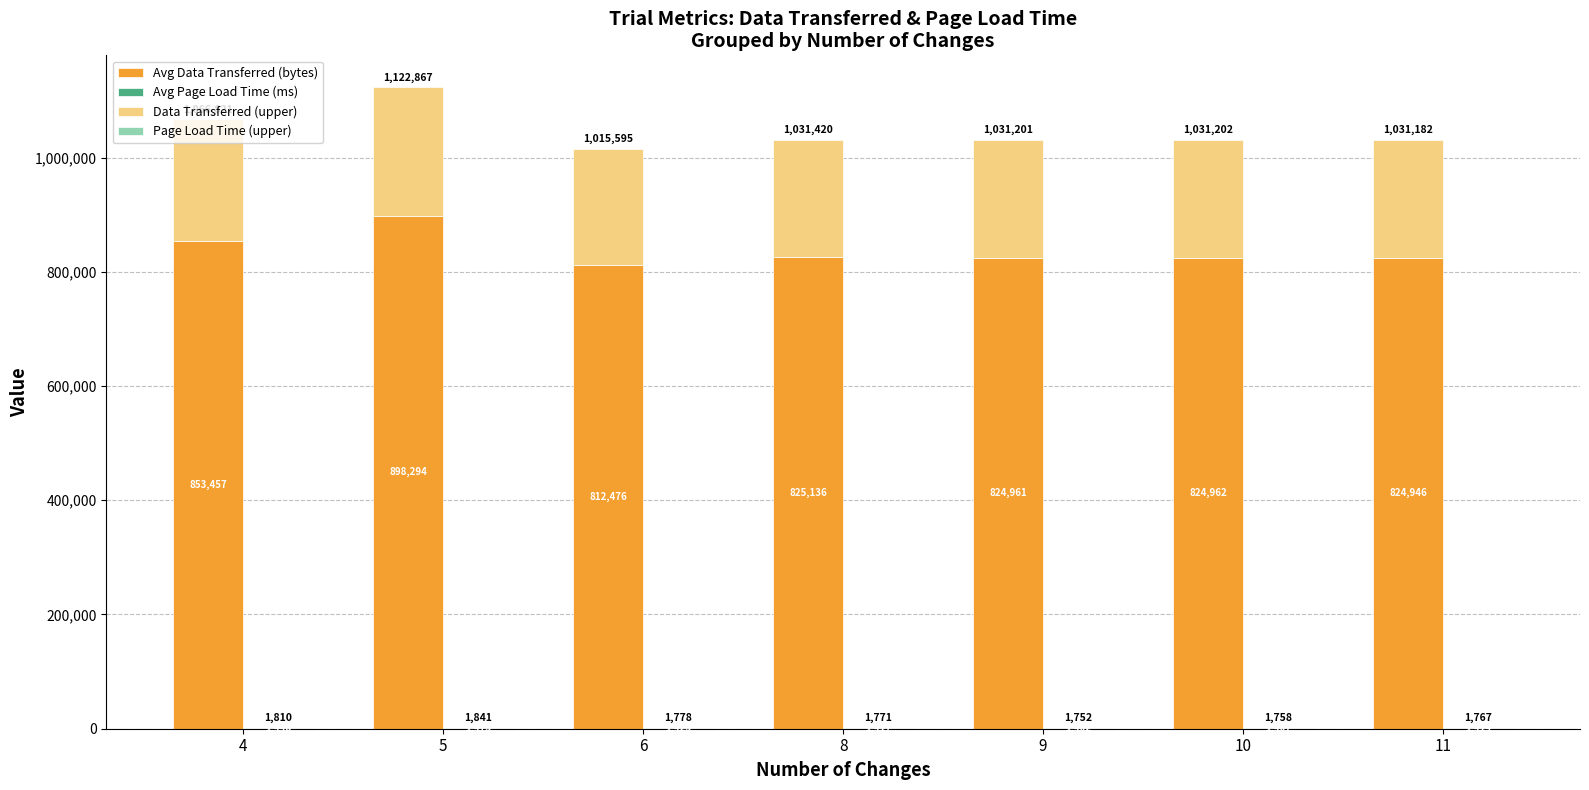

The value of Page Load Time (upper) at 8 is 354. True or false?

True